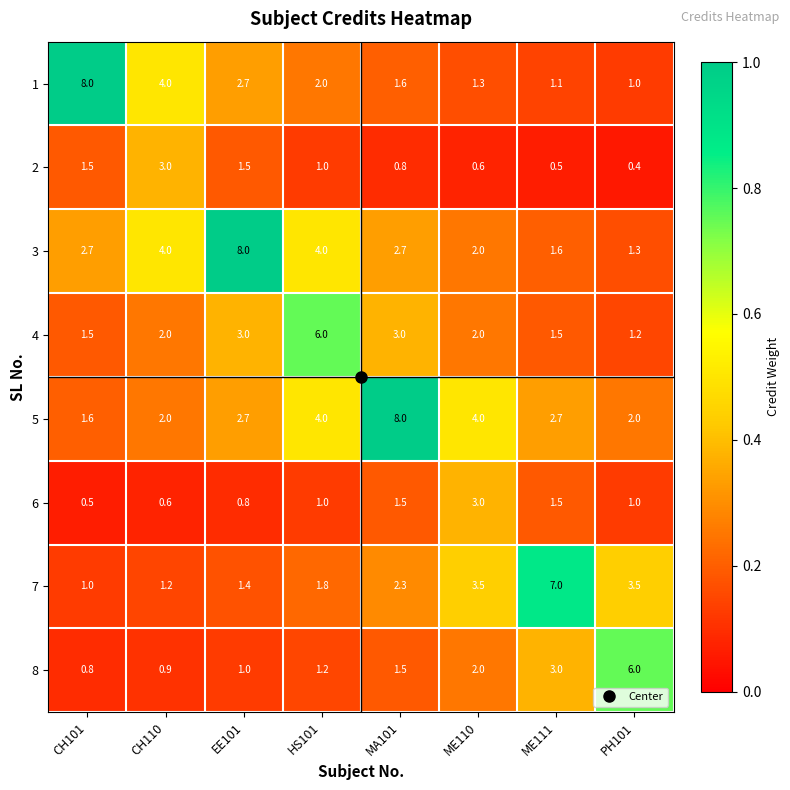

List the labels in order of 8 value, smallest first.

CH101, CH110, EE101, HS101, MA101, ME110, ME111, PH101